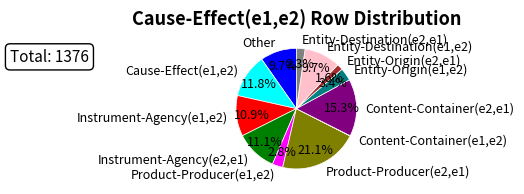

To the nearest percent, what is the average slice percentage?

8%